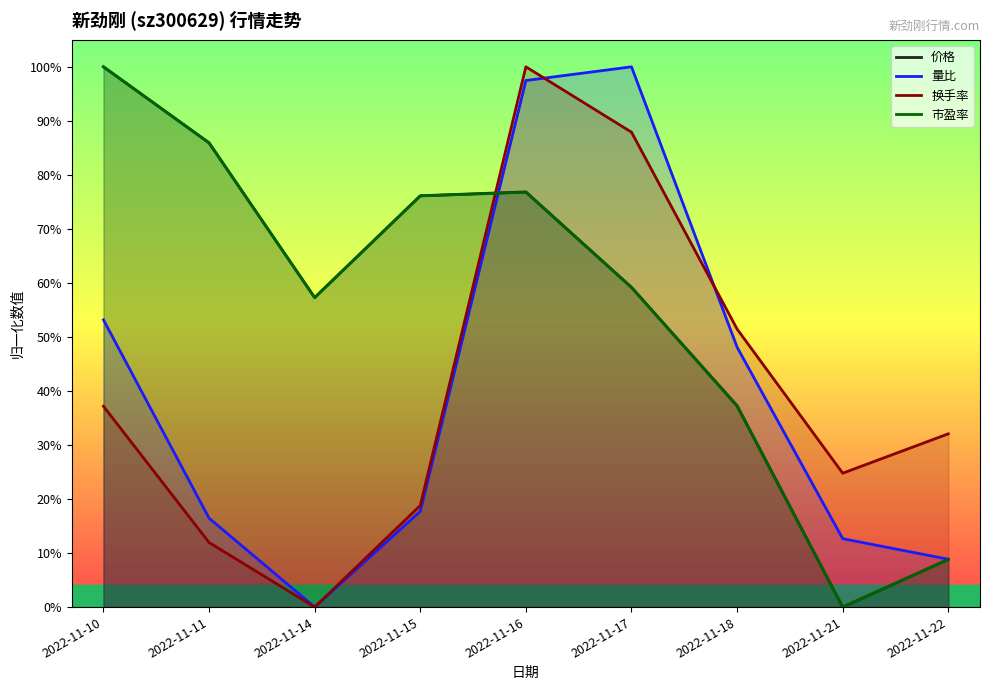

Is it true that 市盈率 equals 0.8 at 2022-11-16?

True